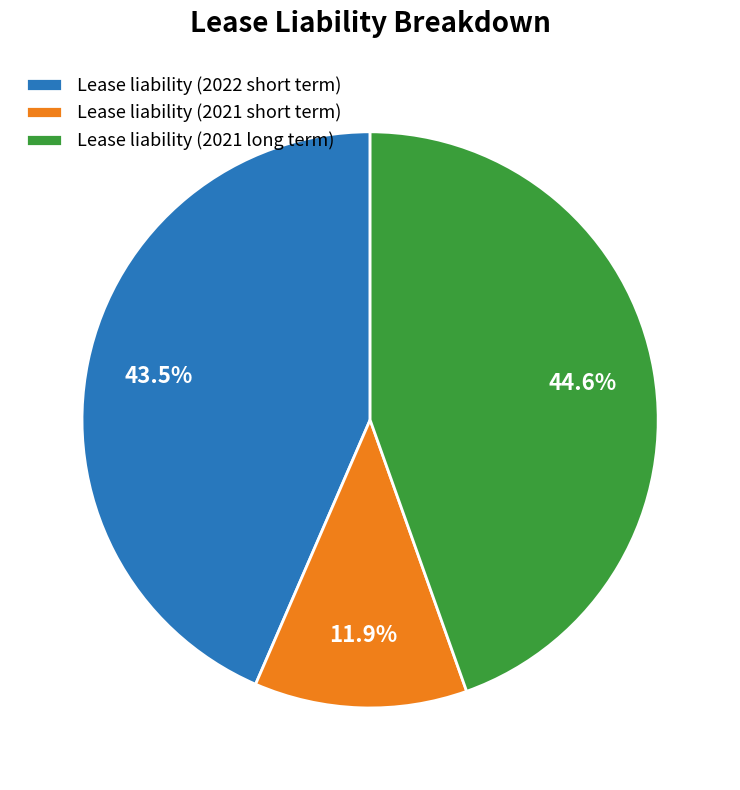

To the nearest percent, what is the difference between the largest and smallest slice percentages?

33%